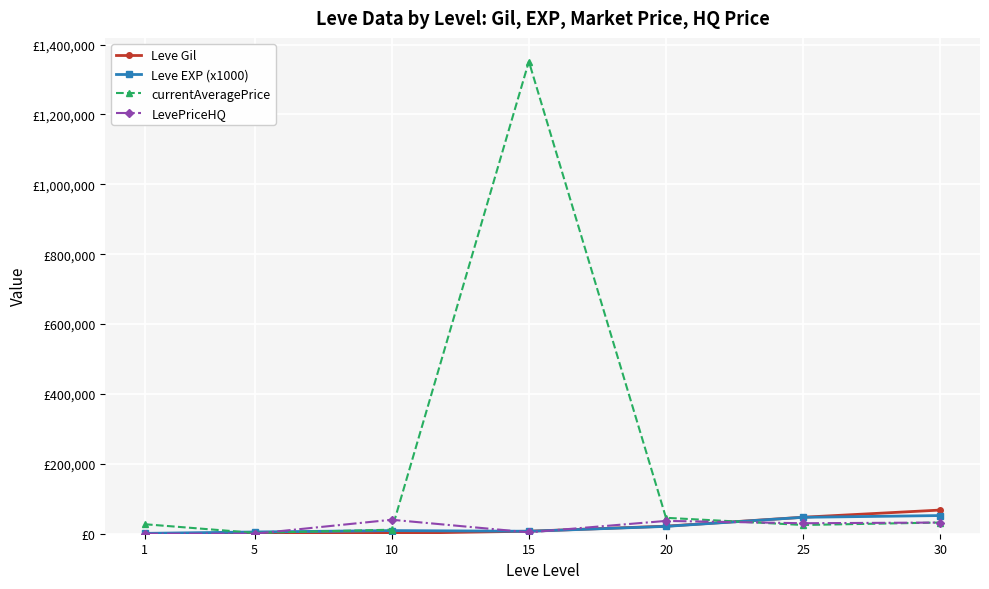

The value of currentAveragePrice at 15 is 280226. True or false?

False